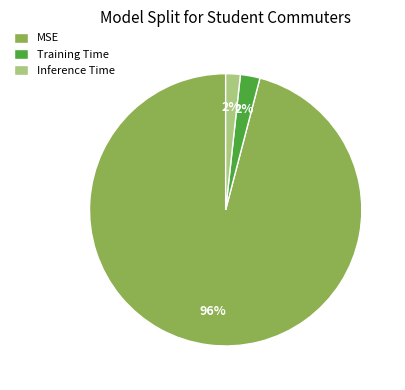

To the nearest percent, what is the difference between the MSE and Training Time slice percentages?

94%